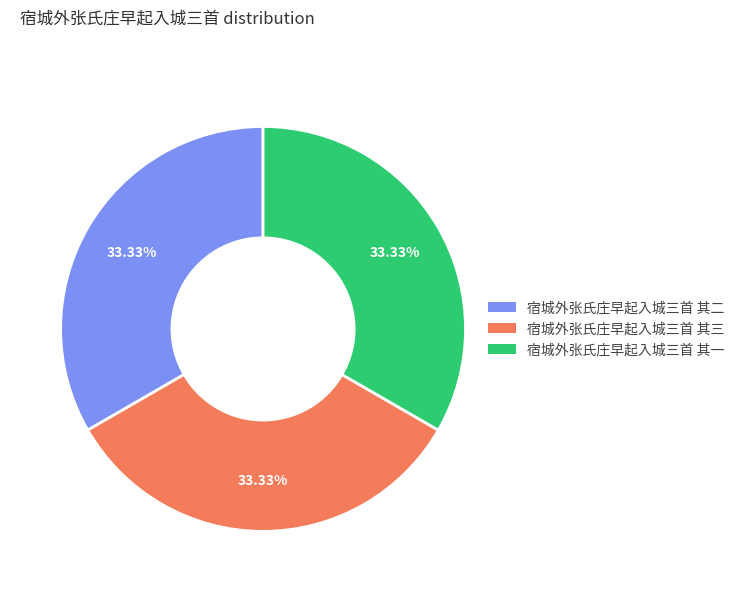

Combined, do 宿城外张氏庄早起入城三首 其一 and 宿城外张氏庄早起入城三首 其二 account for over 50%?

Yes